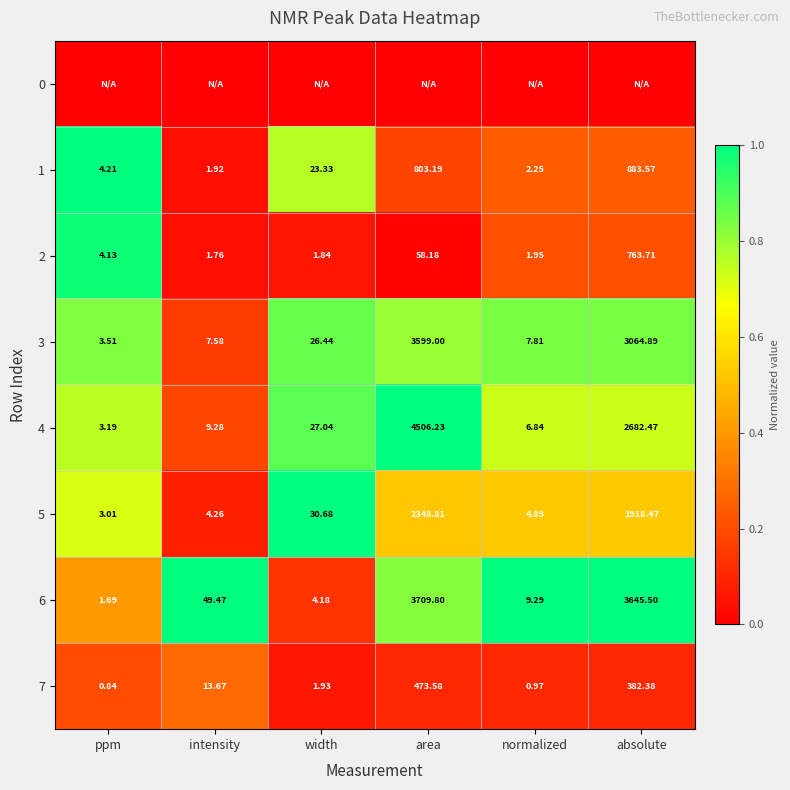

Is it true that 6 equals 1.6 at normalized?

False